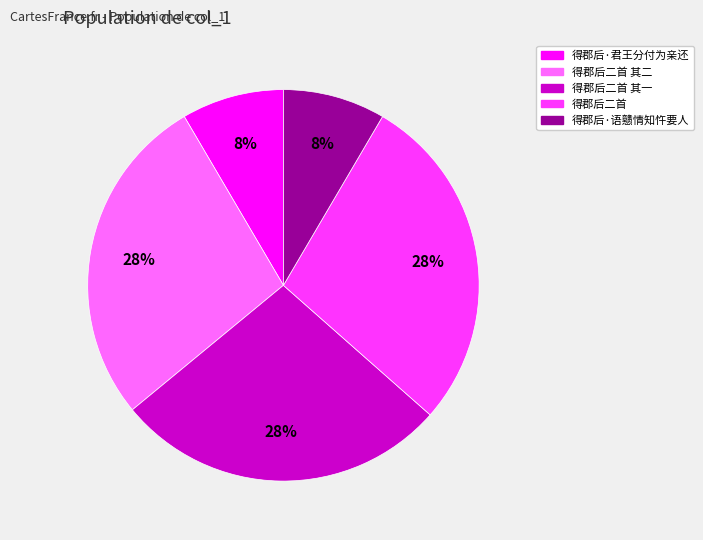

Does any single category account for the majority?

No